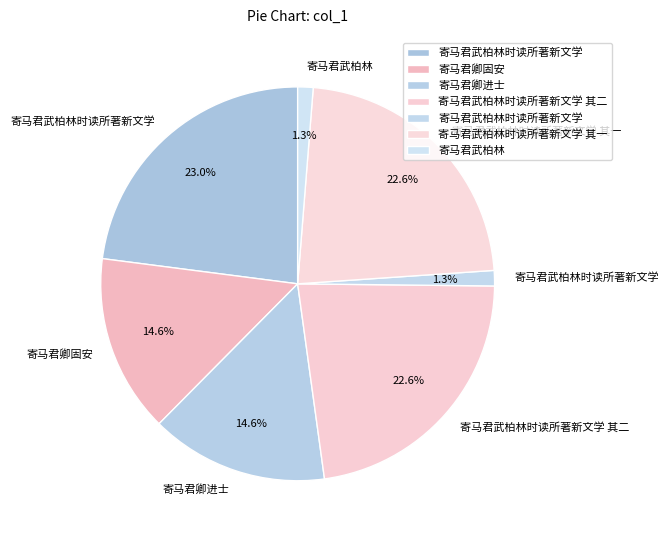

How many slices are in this pie chart?

7